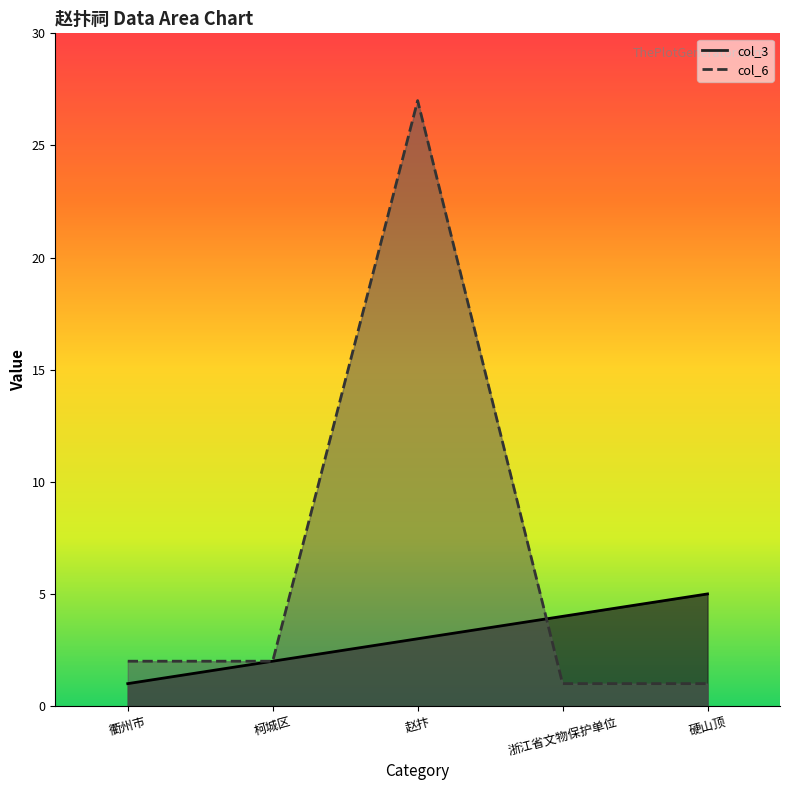

Reading right to left, extract all data points from this chart.

col_3: 硬山顶=5	浙江省文物保护单位=4	赵抃=3	柯城区=2	衢州市=1
col_6: 硬山顶=1	浙江省文物保护单位=1	赵抃=27	柯城区=2	衢州市=2